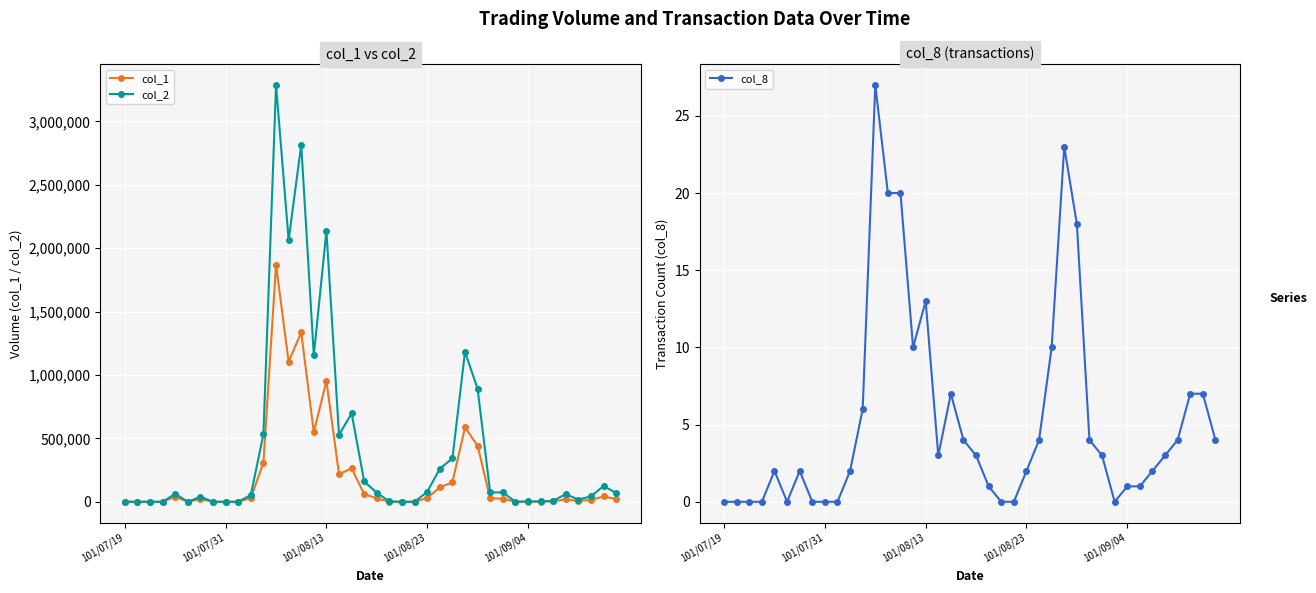

True or false: col_1 has more than 2 points higher than both neighbors.

True